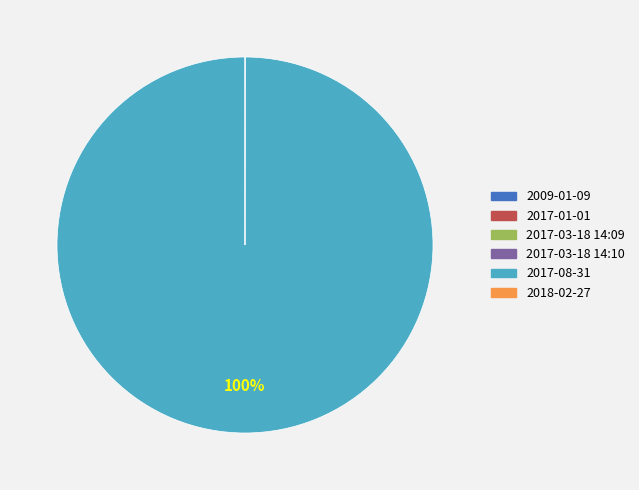

Does any single category account for the majority?

Yes